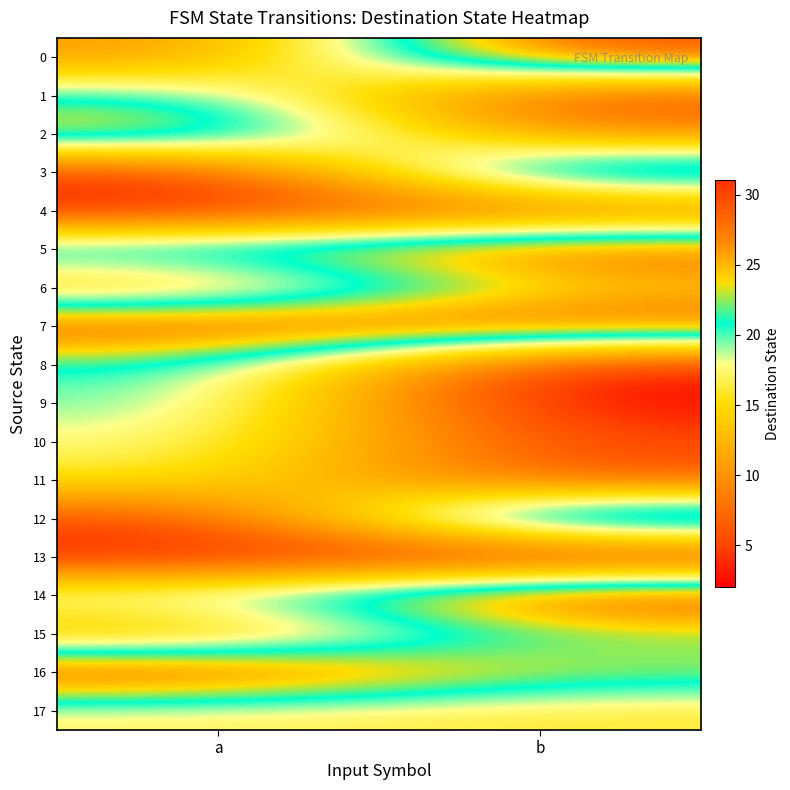

Rank the series by their maximum value, from highest to lowest.

14, 16, 0, 7, 12, 5, 3, 2, 6, 15, 1, 8, 9, 10, 17, 11, 4, 13